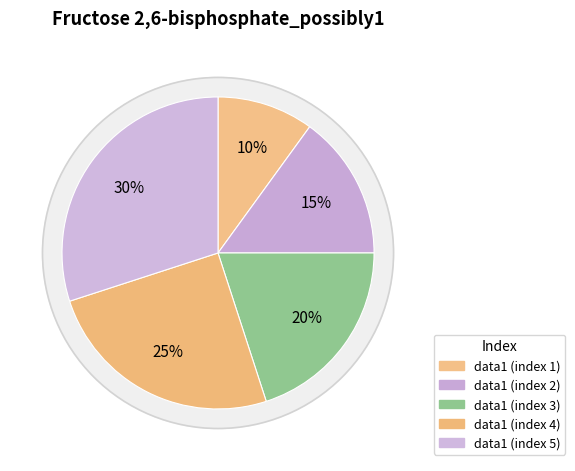

What percentage is NOT represented by 1?

90.0%